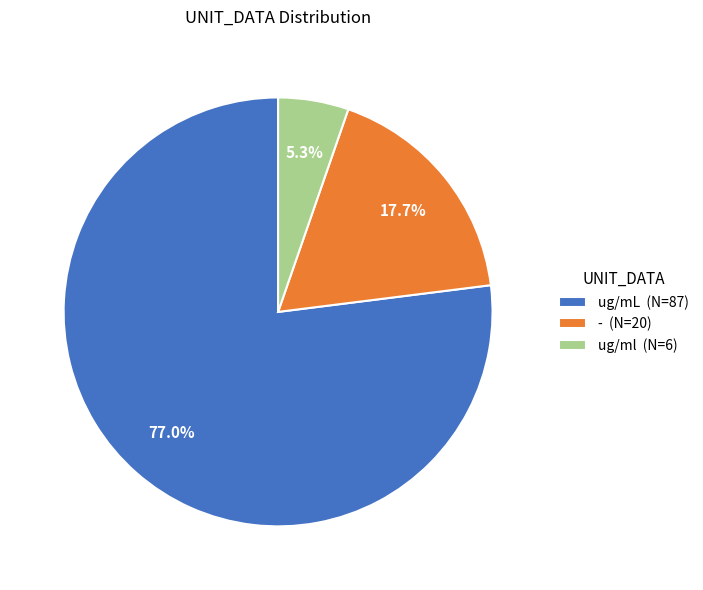

What is the total percentage of - and ug/mL?

94.7%